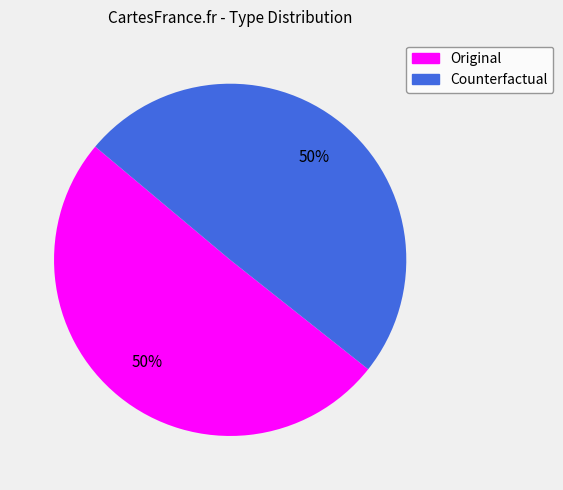

What is the ratio of the value at Counterfactual to the value at Original?

1.0